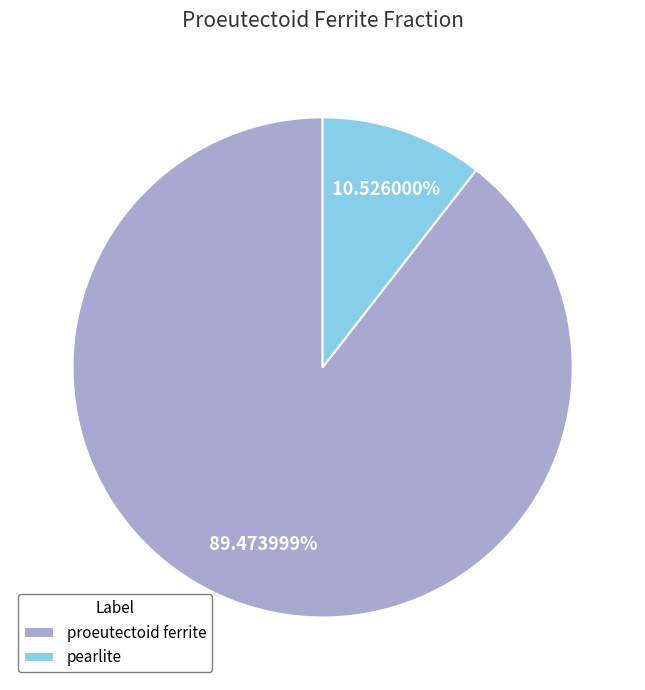

Which slice represents more than half of the pie?

proeutectoid ferrite